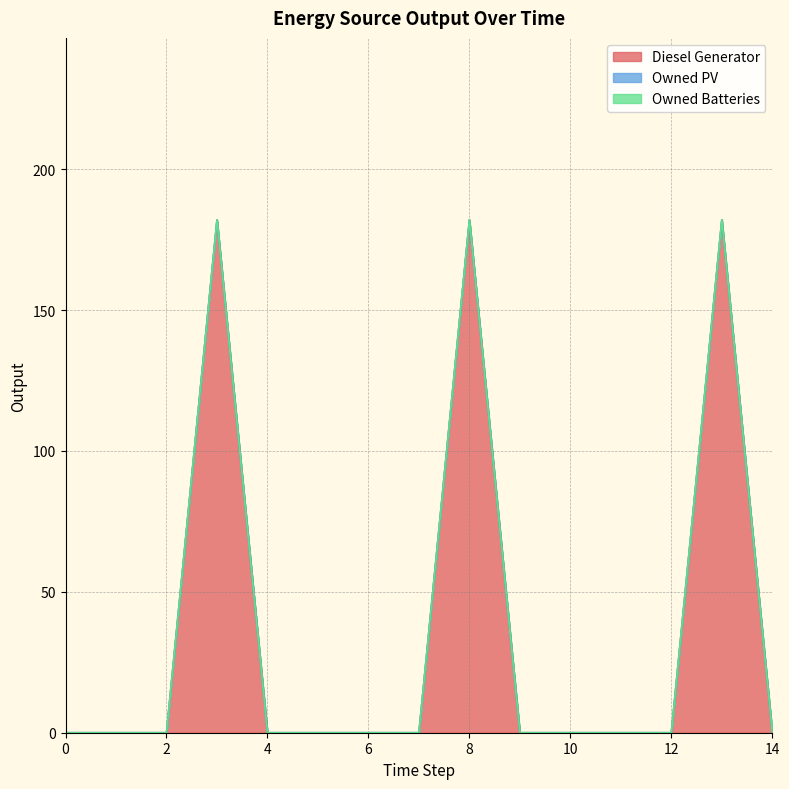

At how many categories does at least one series exceed 73?

3